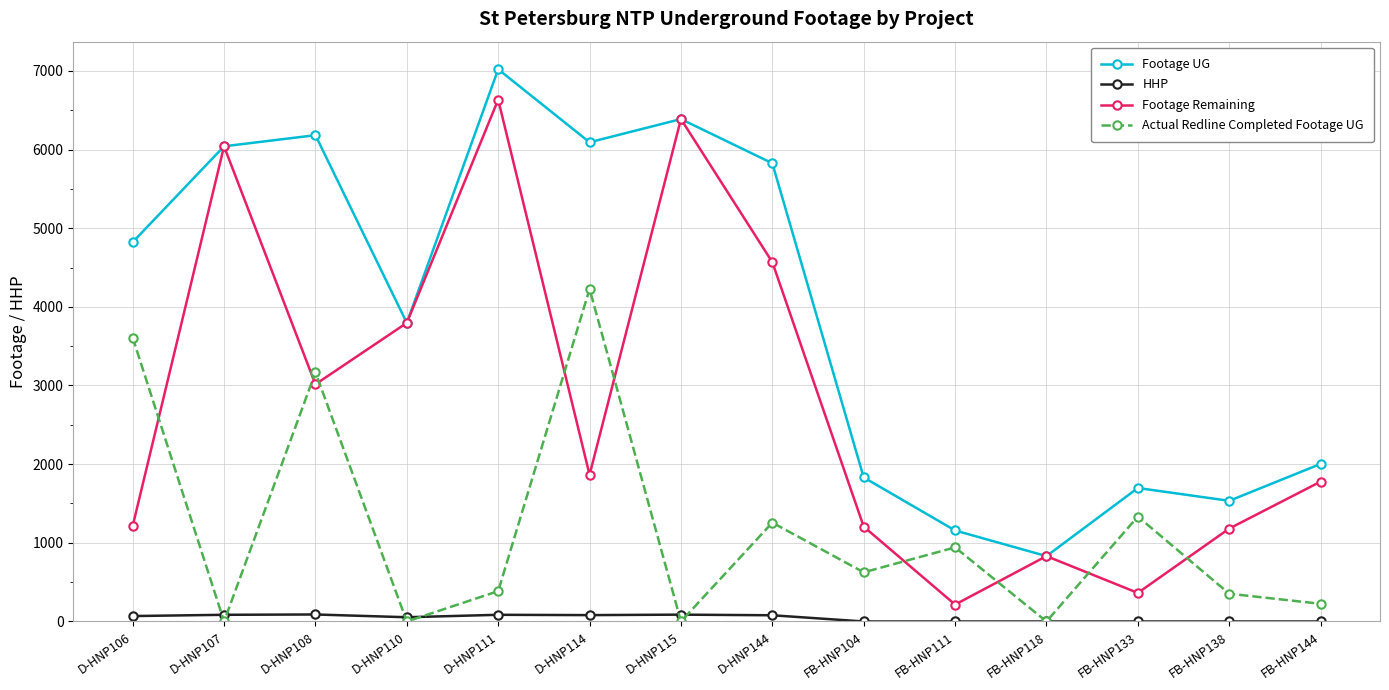

Rank the series by their average value, from highest to lowest.

Footage UG, Footage Remaining, Actual Redline Completed Footage UG, HHP